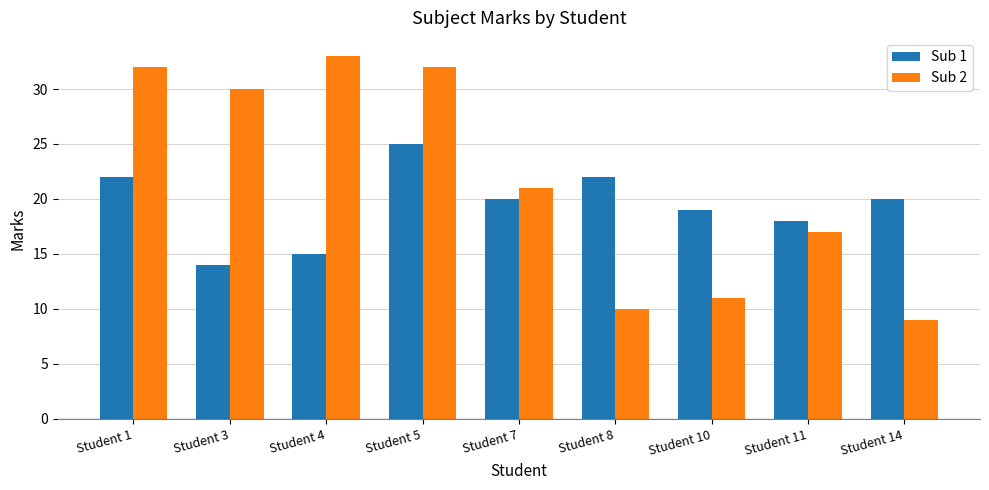

What is the difference between the highest and lowest values at Student 8?

12